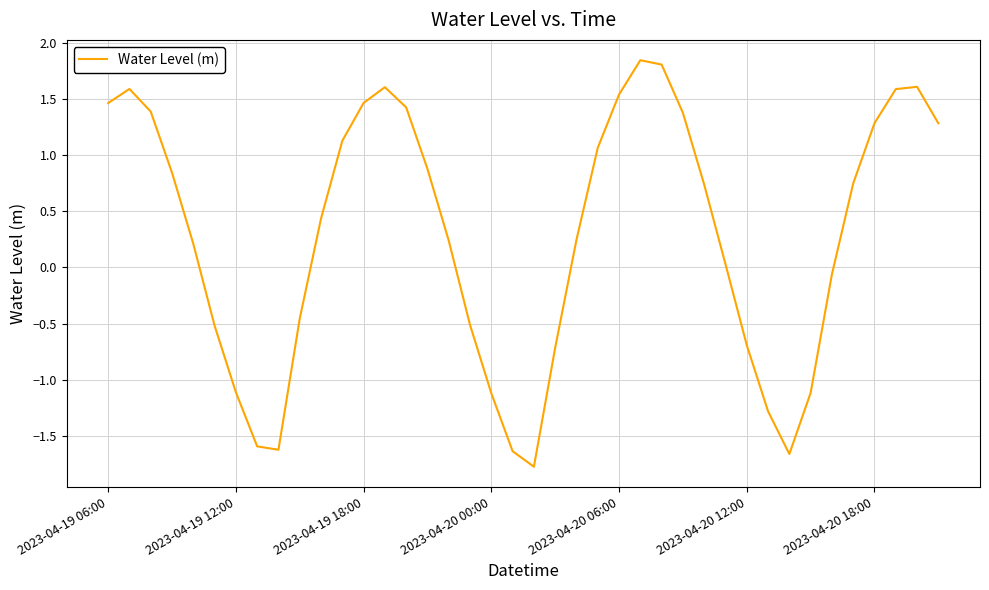

What is the minimum value shown in the chart?

-1.8